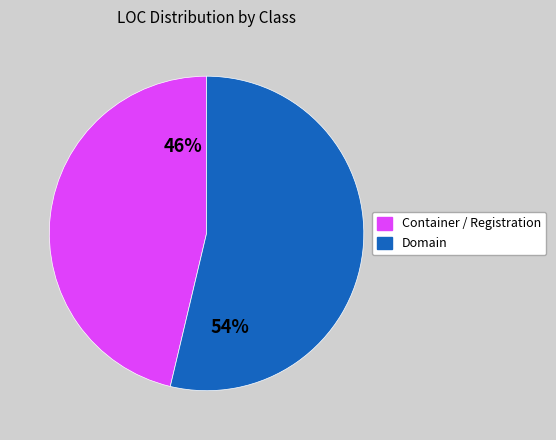

Is there any slice that represents more than half of the pie?

Yes